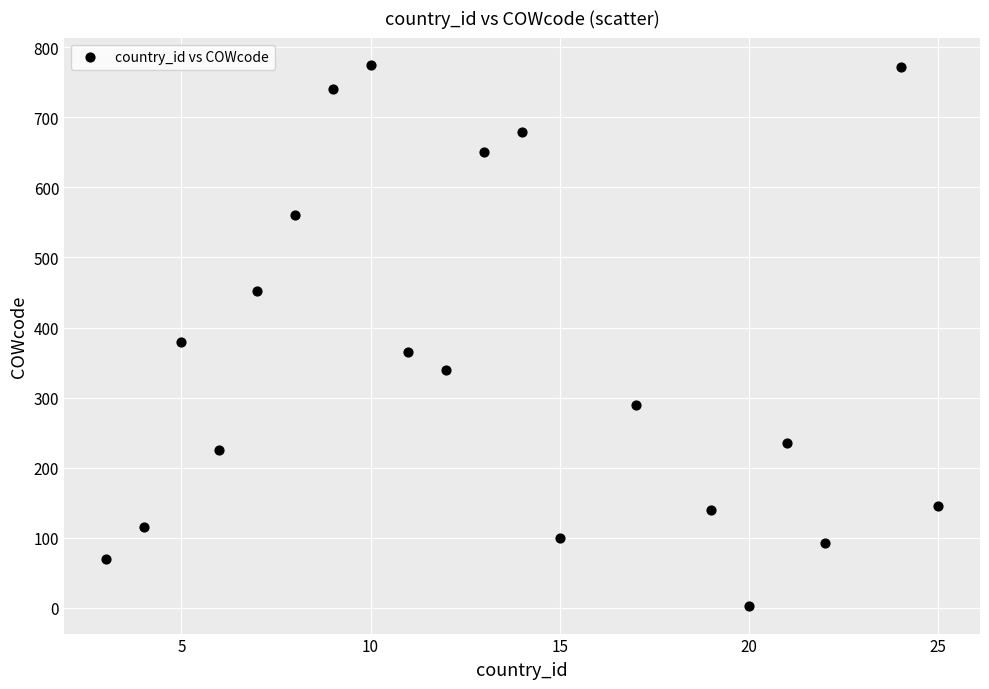

What is the range of Y values (max minus min)?

773